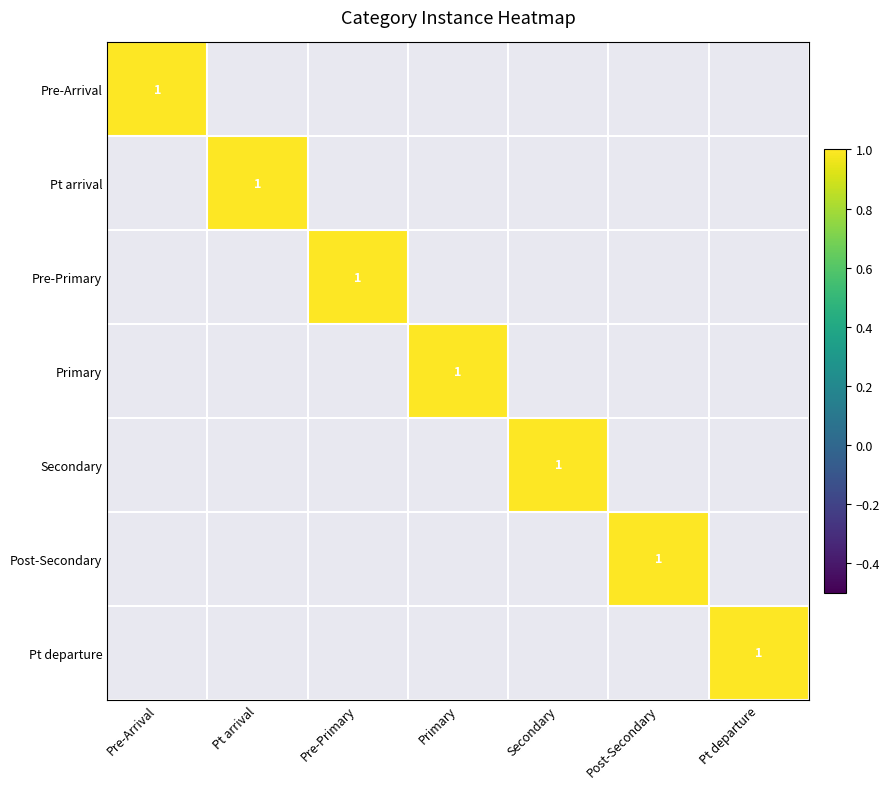

Rank the series by their maximum value, from lowest to highest.

Pre-Arrival, Pt arrival, Pre-Primary, Primary, Secondary, Post-Secondary, Pt departure